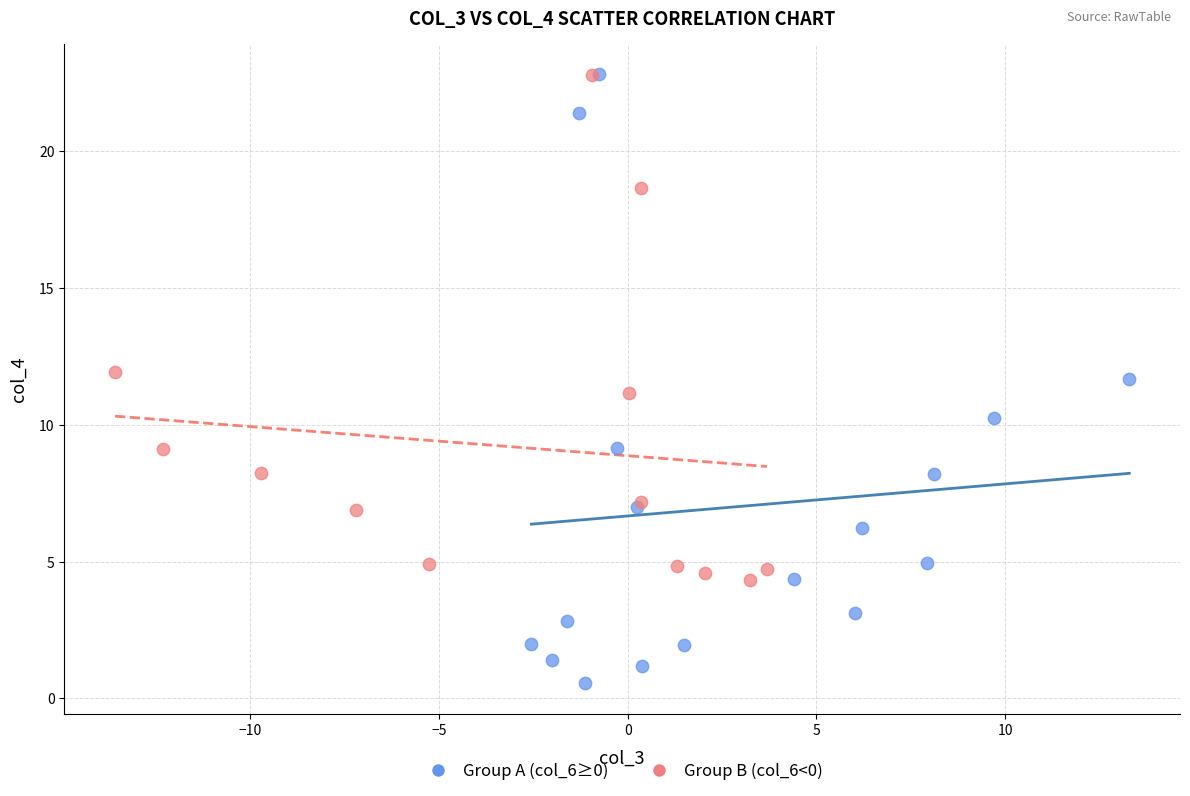

Which series reaches the minimum Y coordinate?

Group A (col_6≥0)